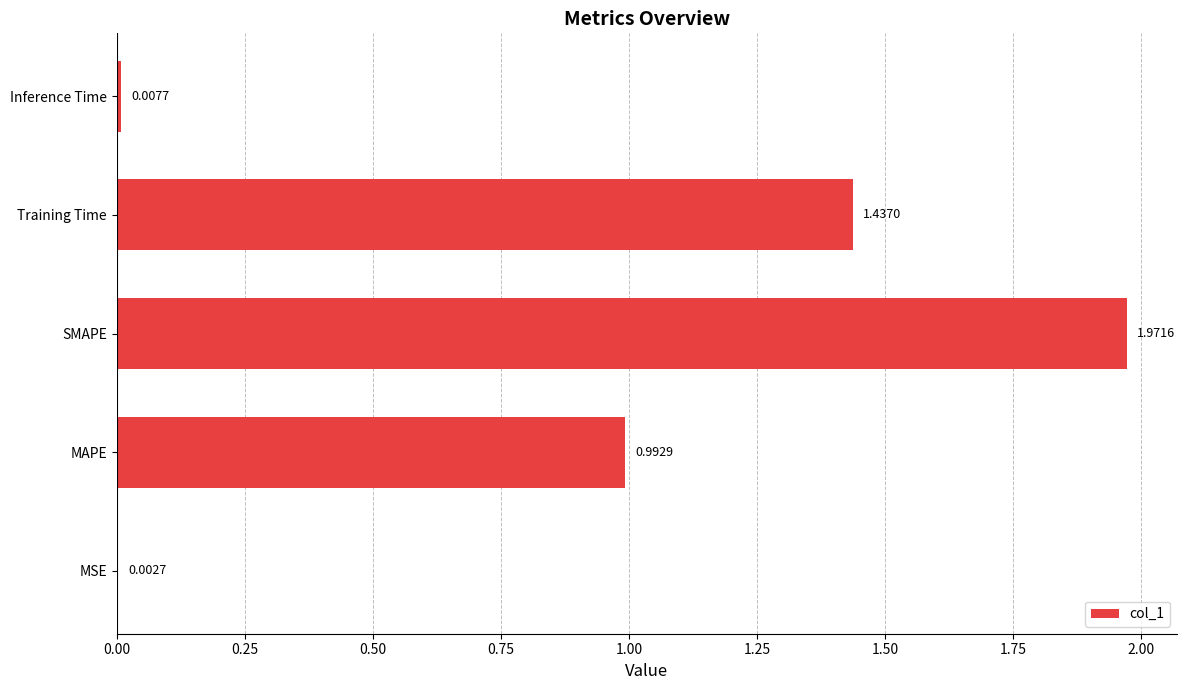

Where is the data nearest to the value 0?

MSE